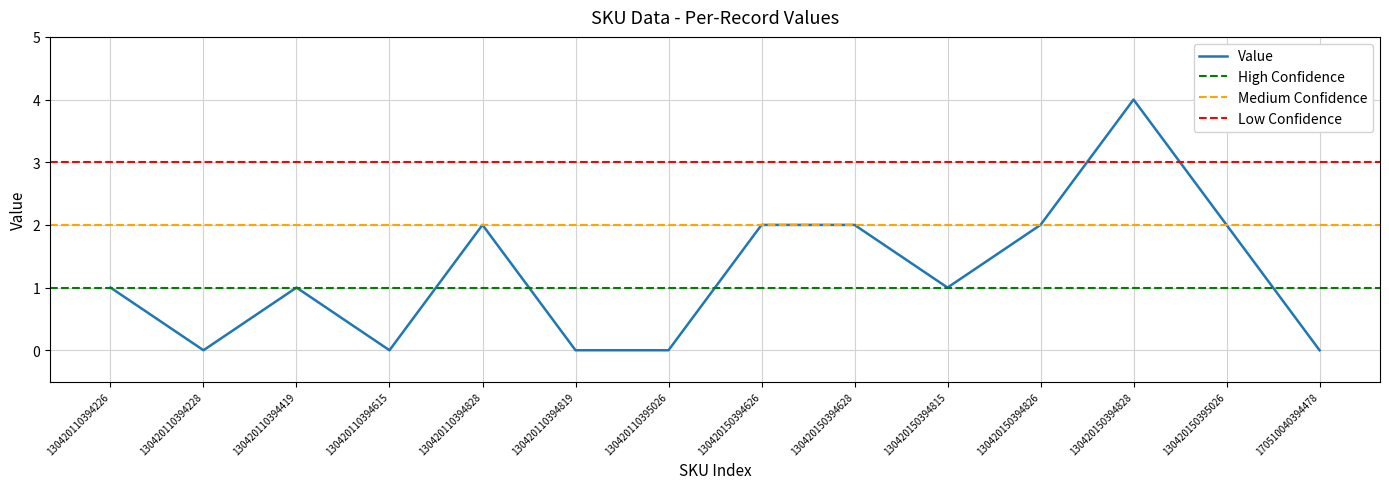

At which label does the data first exceed 1?

130420110394828